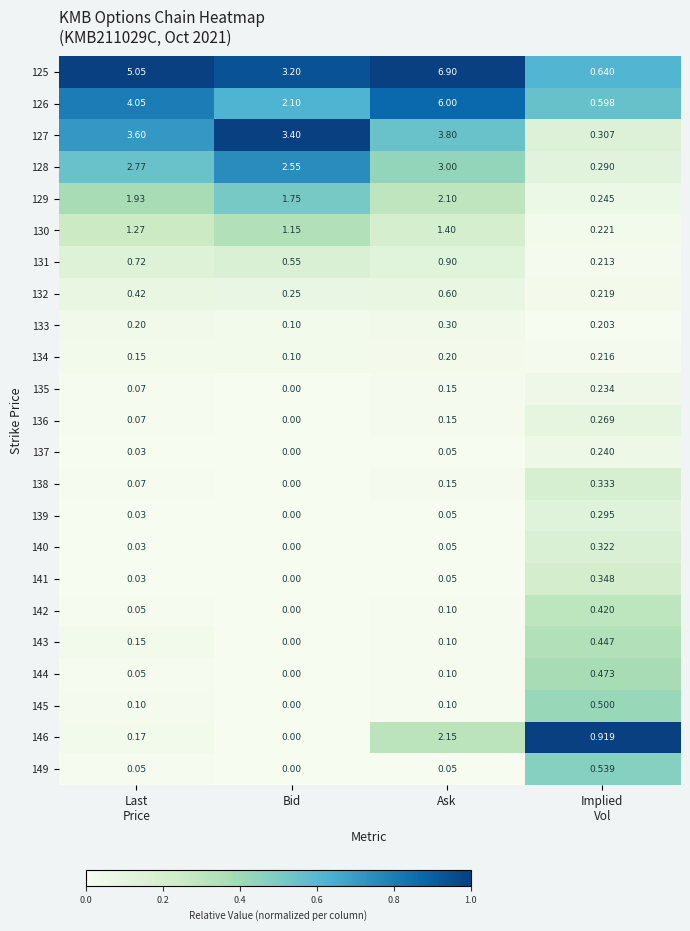

At which category is the sum across all series the highest?

Ask